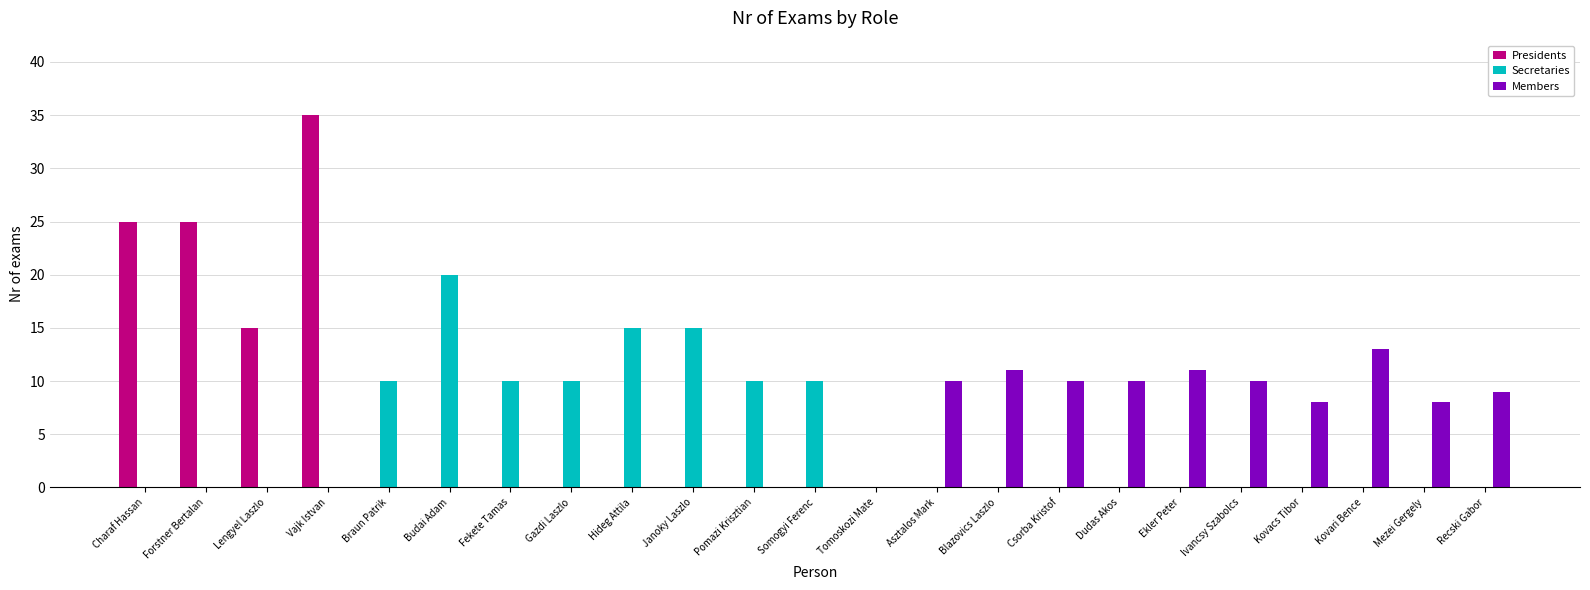

What are all the series names shown in the legend?

Presidents, Secretaries, Members